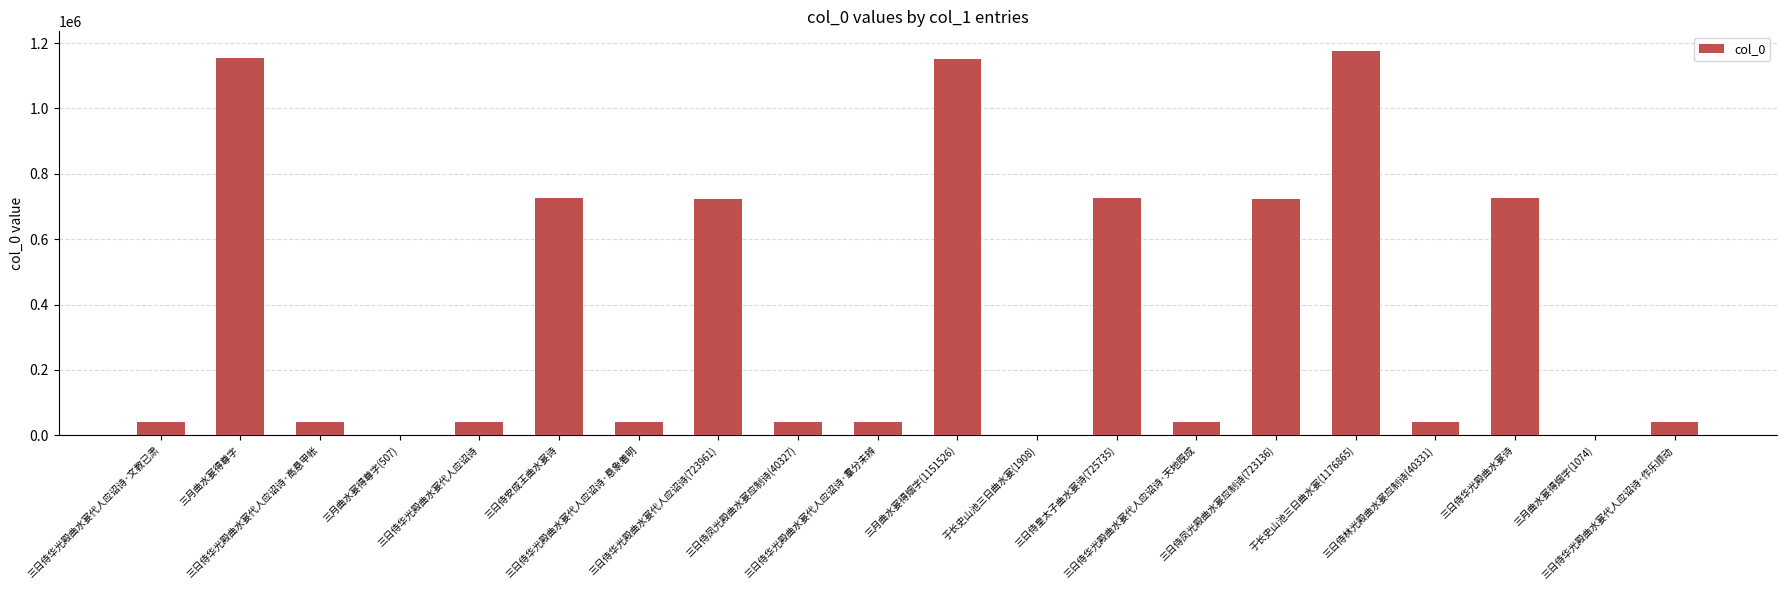

Are the bars horizontal?

No